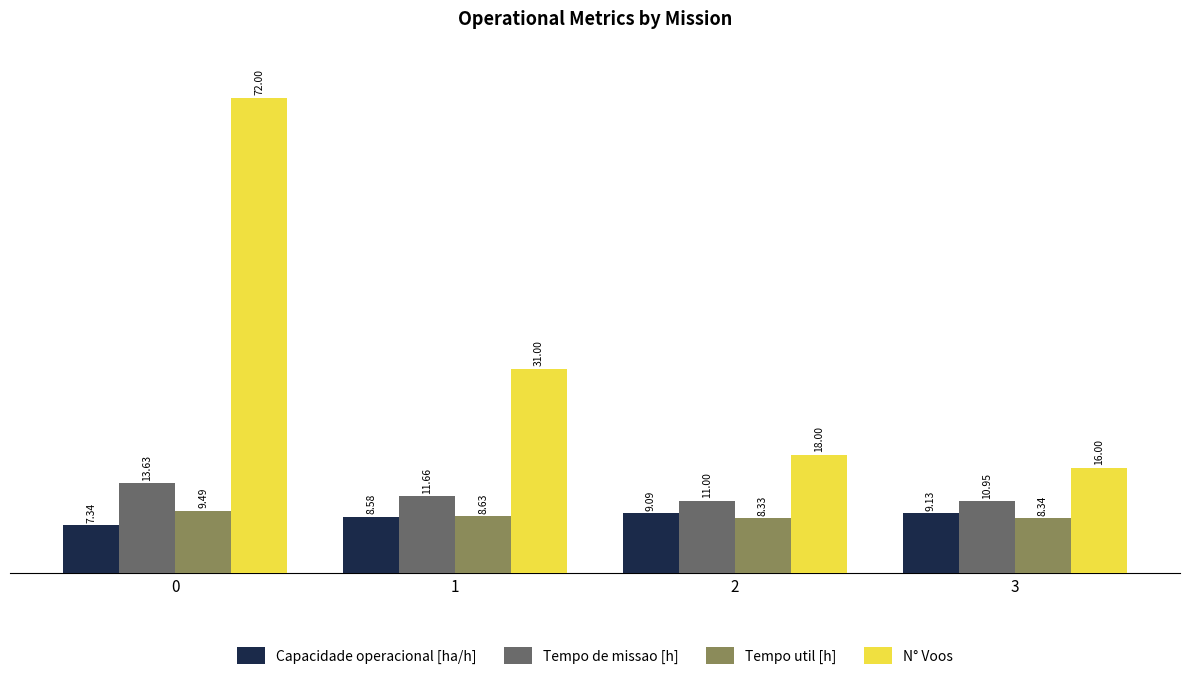

What is the difference between the N° Voos values at 1 and 3?

15.0